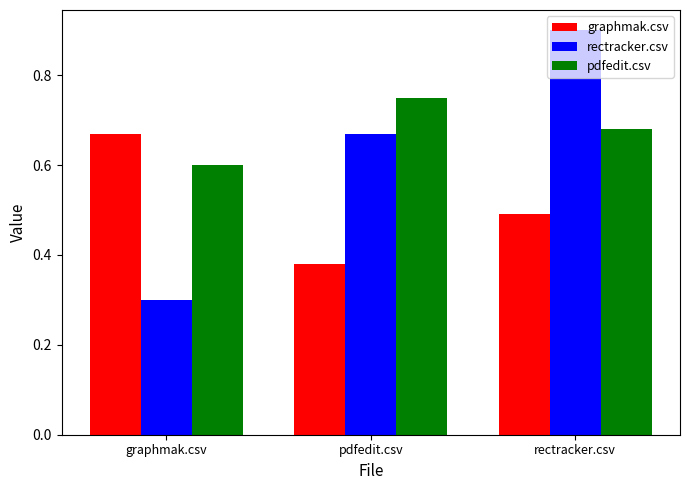

List the labels in order of rectracker.csv value, smallest first.

graphmak.csv, pdfedit.csv, rectracker.csv